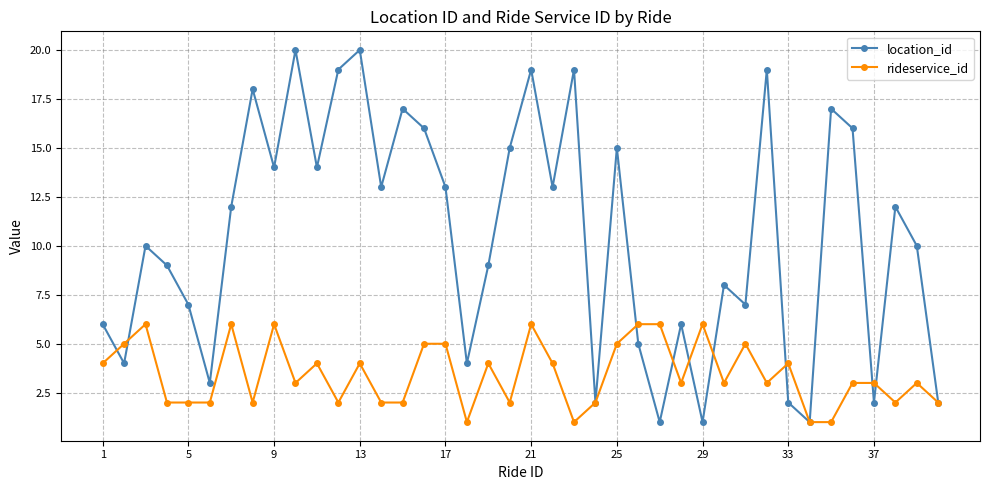

How many rideservice_id values are between 2 and 5?

29